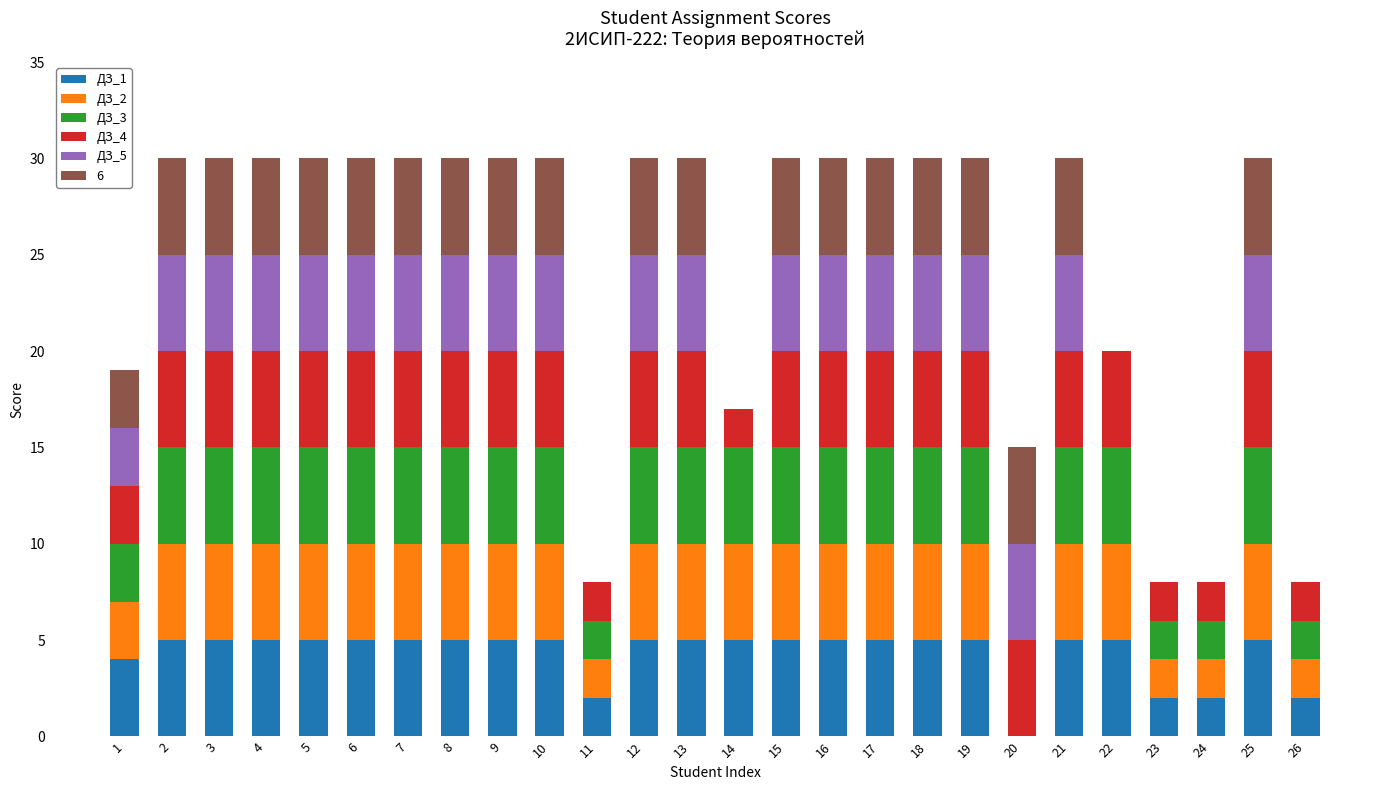

Are the bars grouped side by side (vs. stacked)?

No